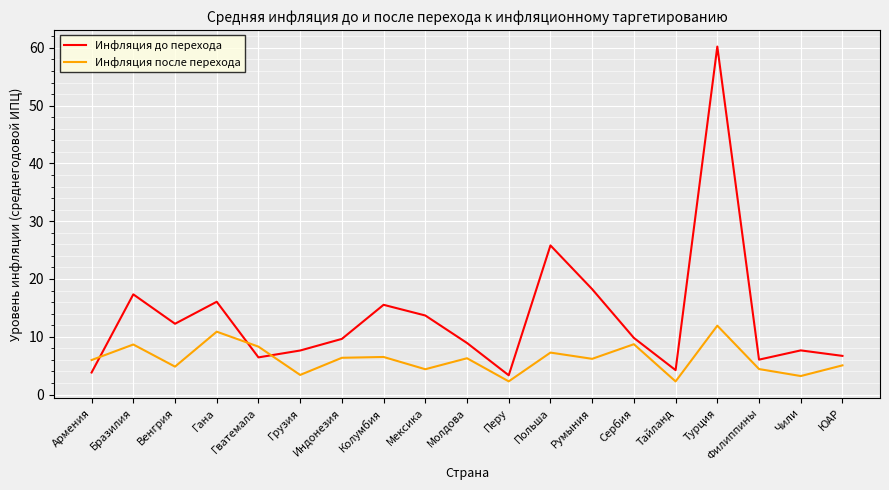

Count the number of data series in this chart.

2